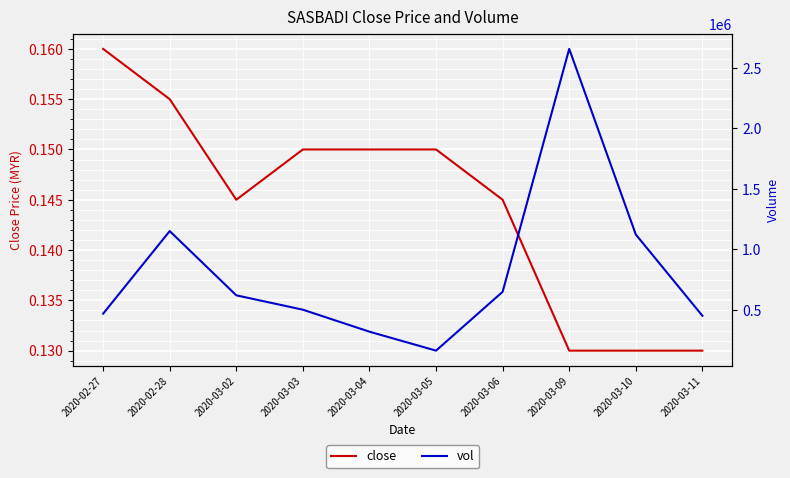

True or false: vol and close cross at least once.

False